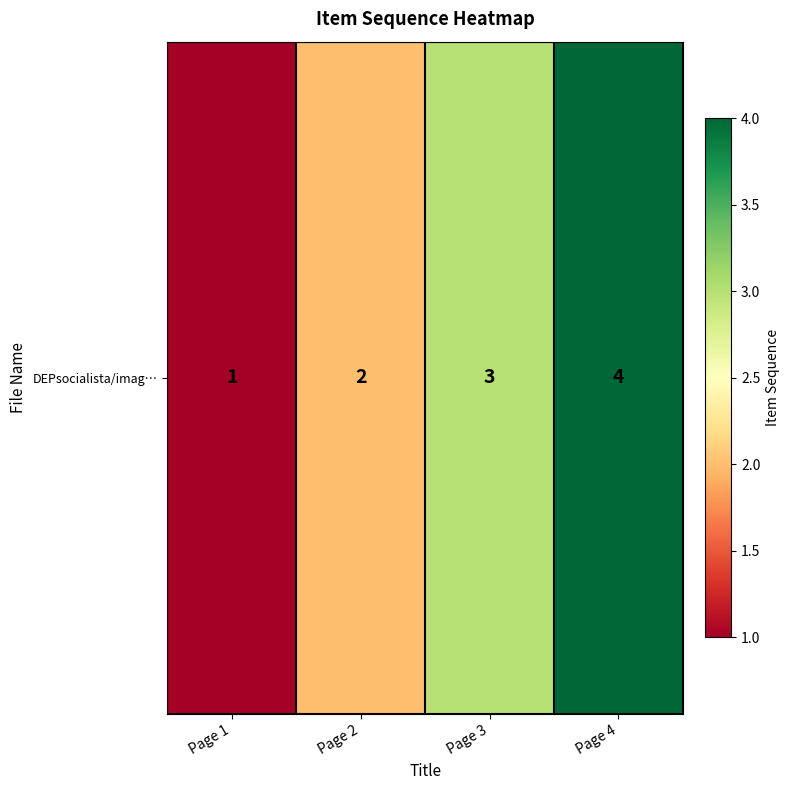

How many distinct data groups are displayed?

1